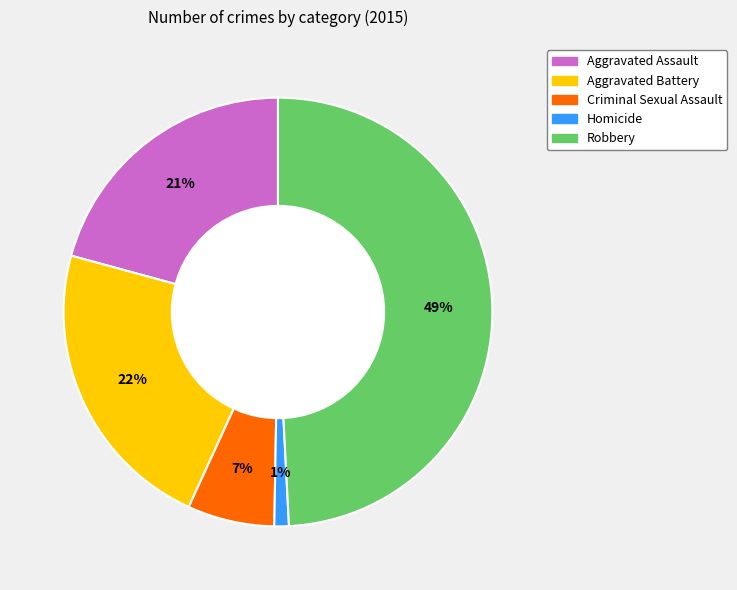

The Aggravated Battery slice represents 13% of the pie. True or false?

False